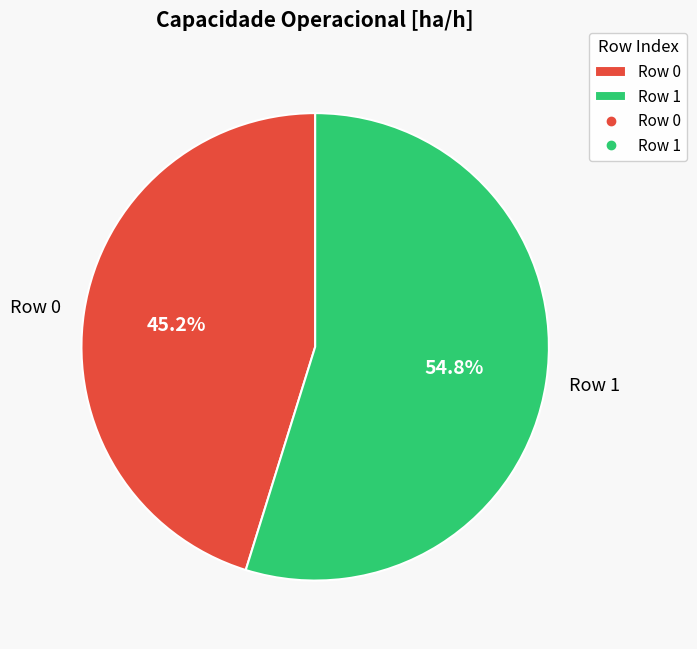

True or false: Row 1 accounts for 64% of the total.

False